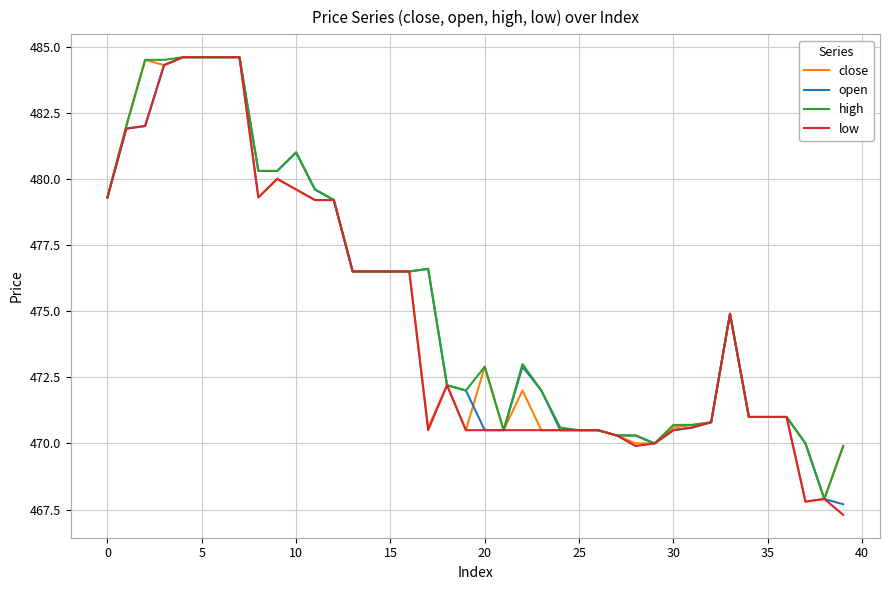

What is the minimum value for close?

467.8